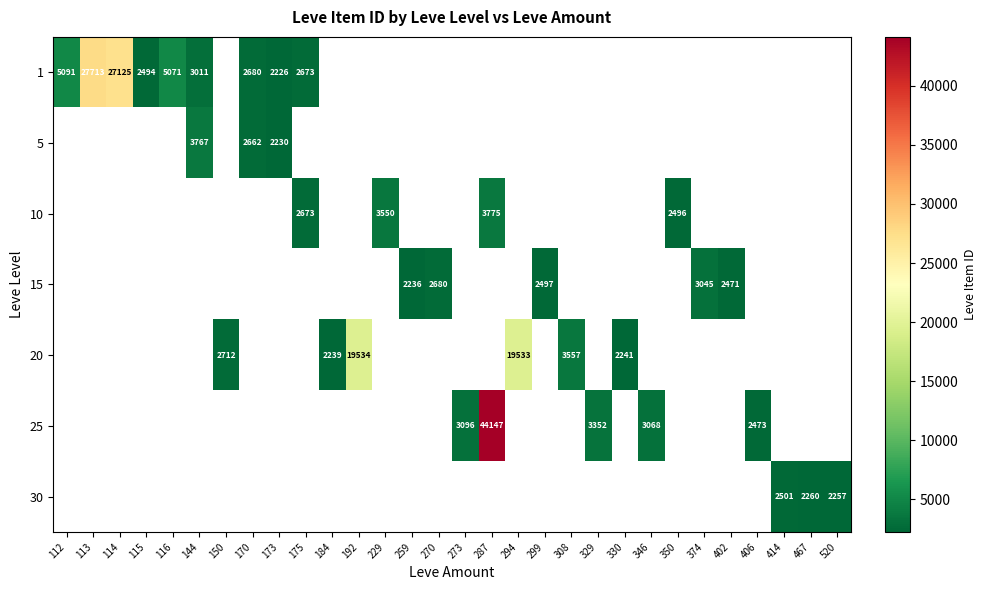

Is it true that 1 equals 45887 at 114?

False